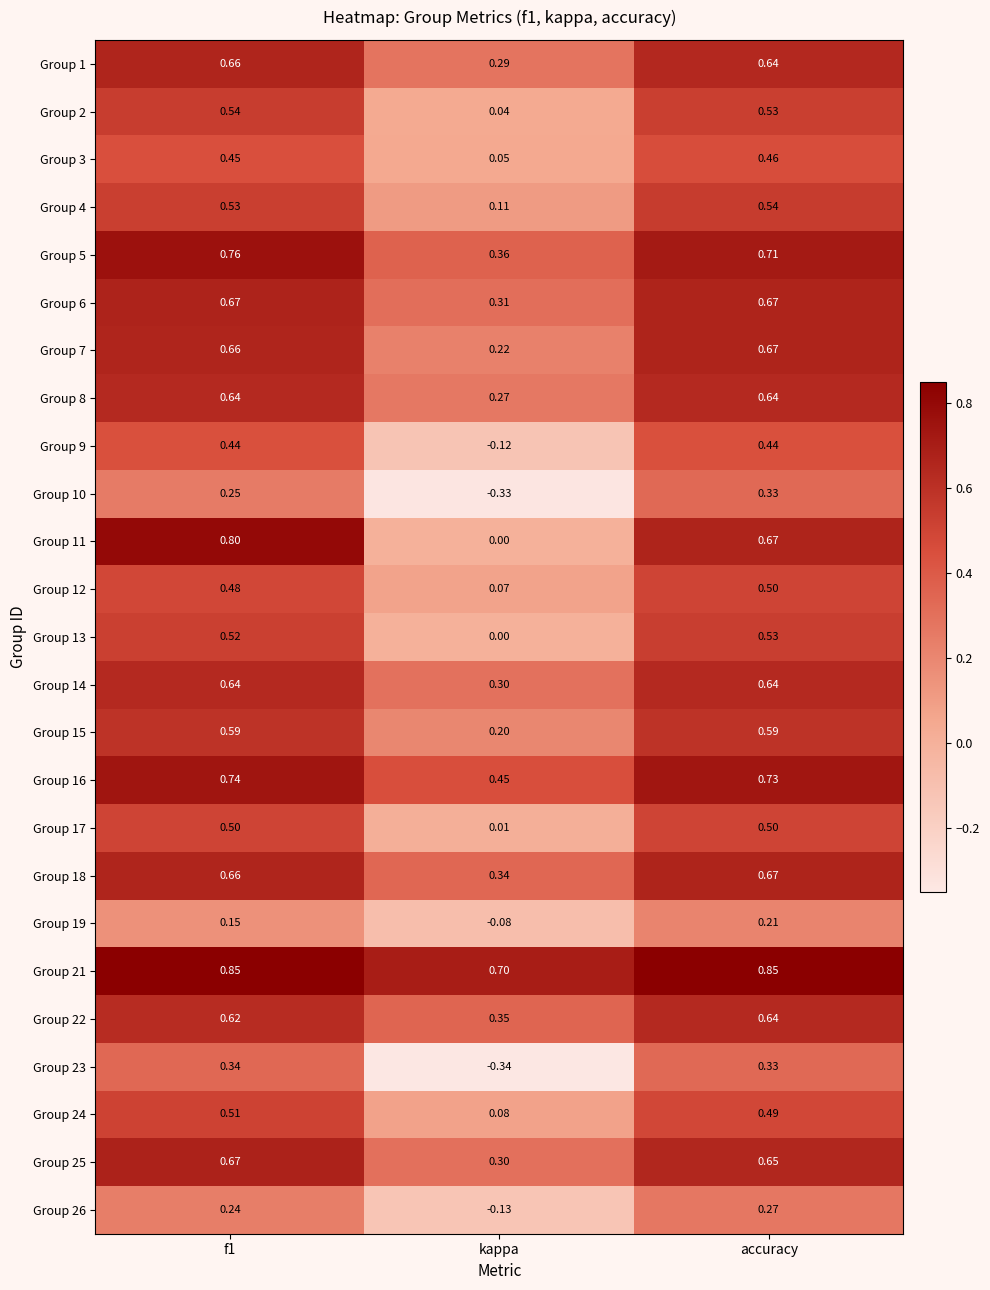

Is the value of Group 3 at f1 greater than the value of Group 25 at f1?

No